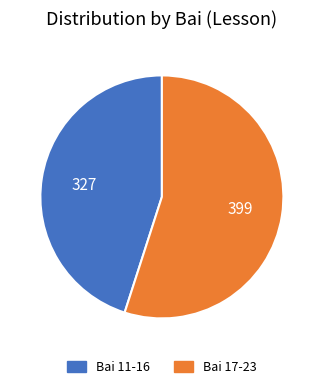

Is there any slice that represents more than half of the pie?

Yes